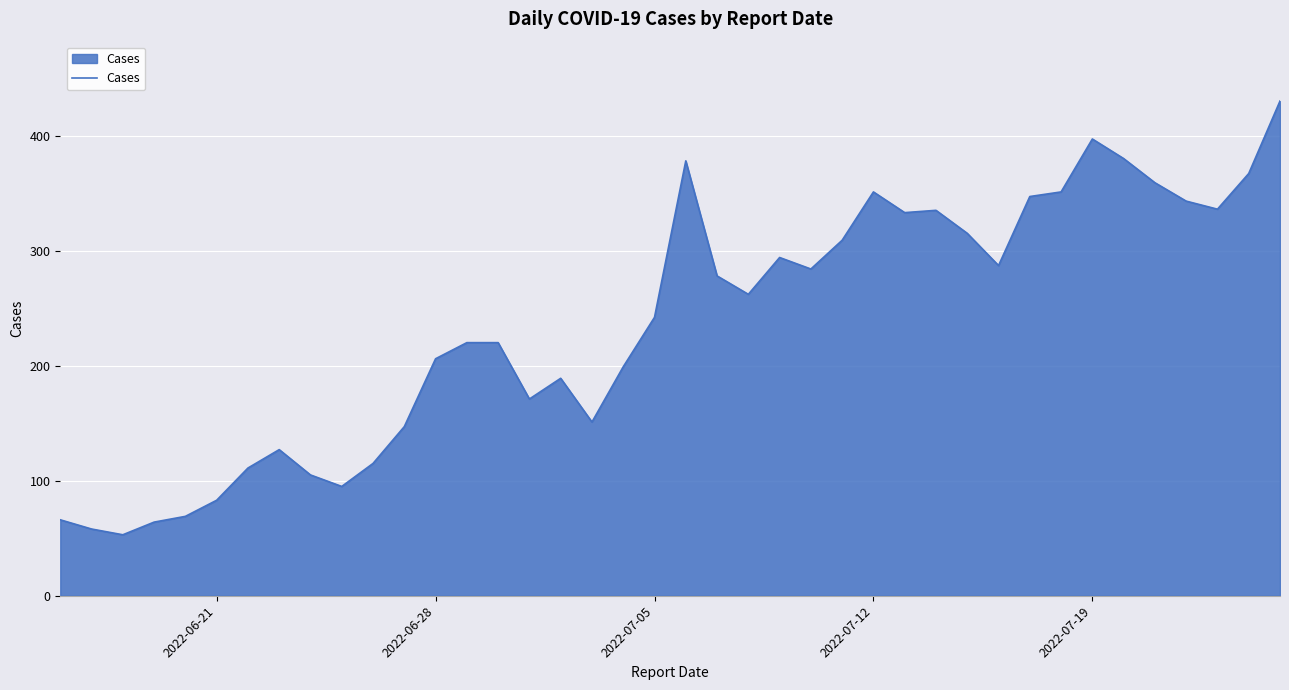

What is the greatest value displayed?

430